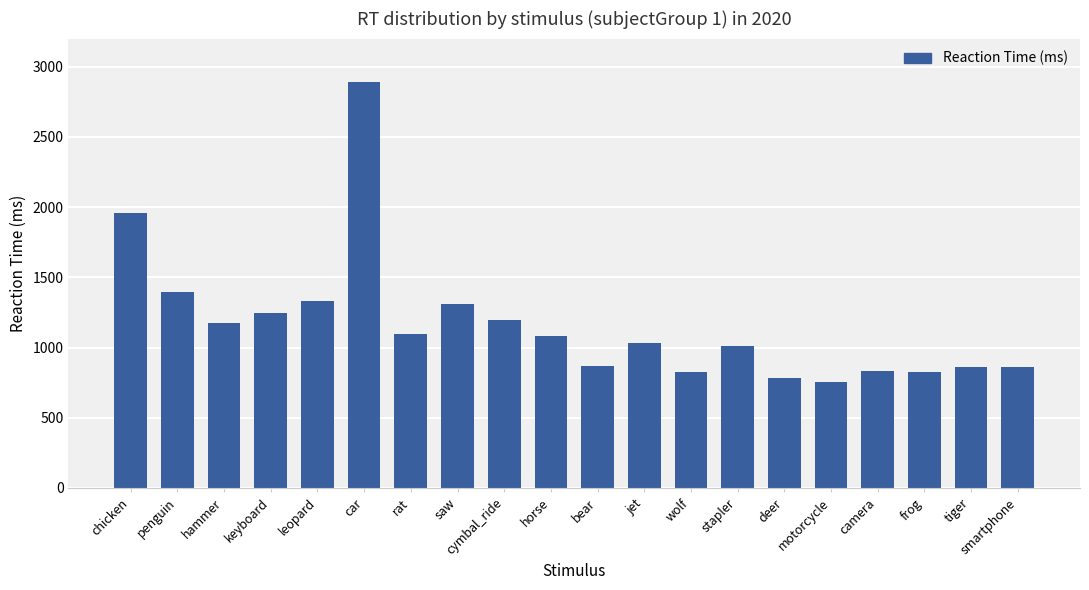

Is it true that the value at leopard is 461?

False